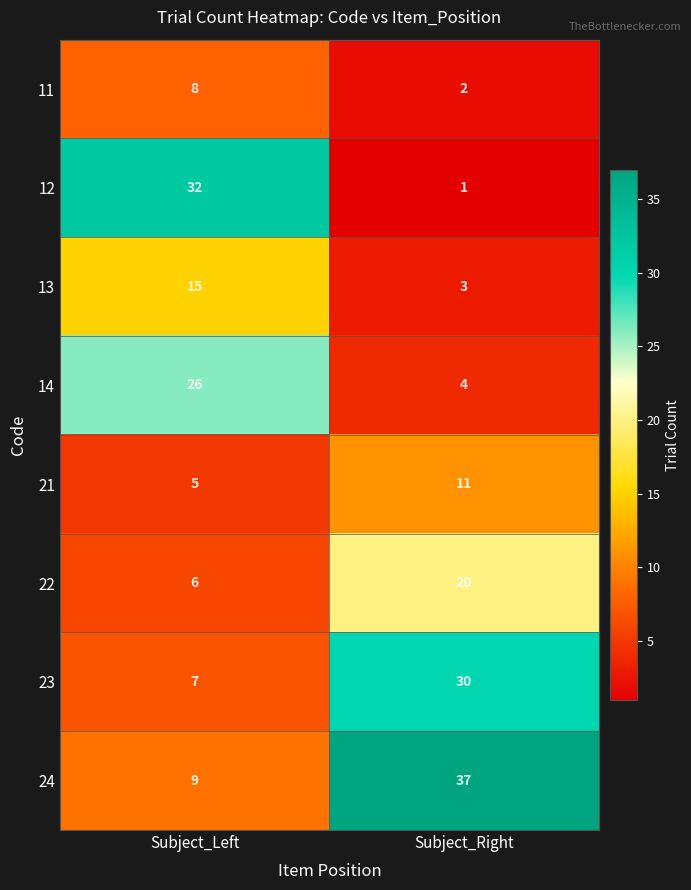

What is the difference between the highest and lowest values at Subject_Left?

27